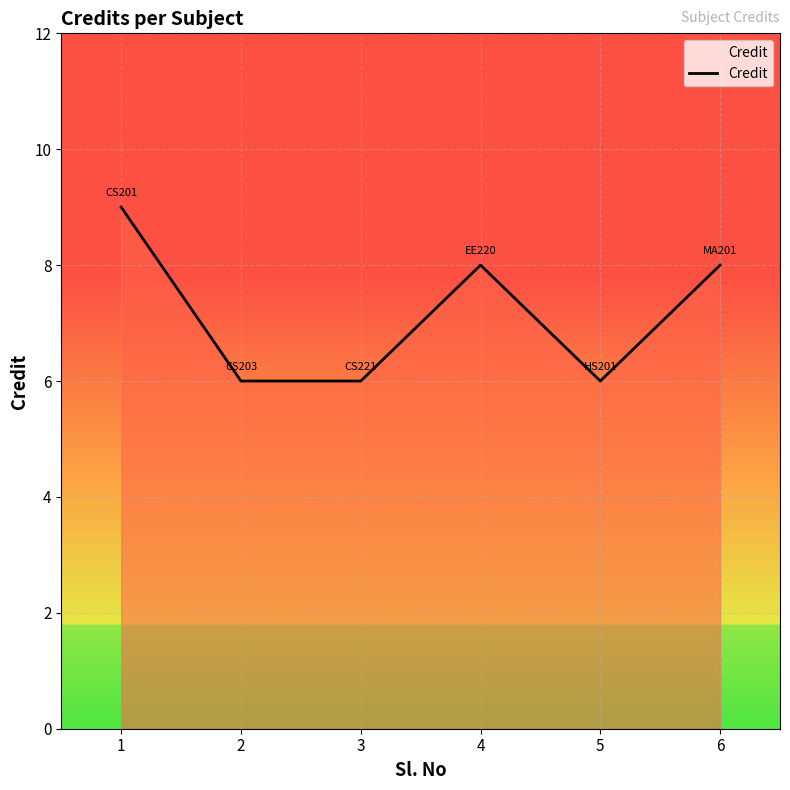

The value at 2 is 1. True or false?

False